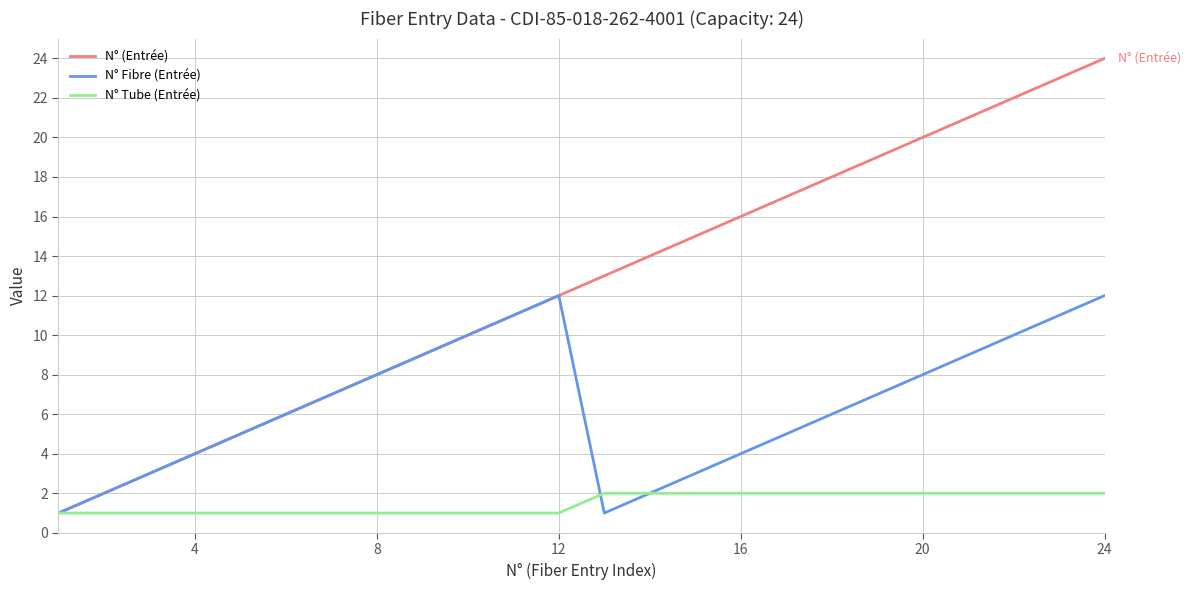

What is the highest value of the N° Tube (Entrée) series?

2